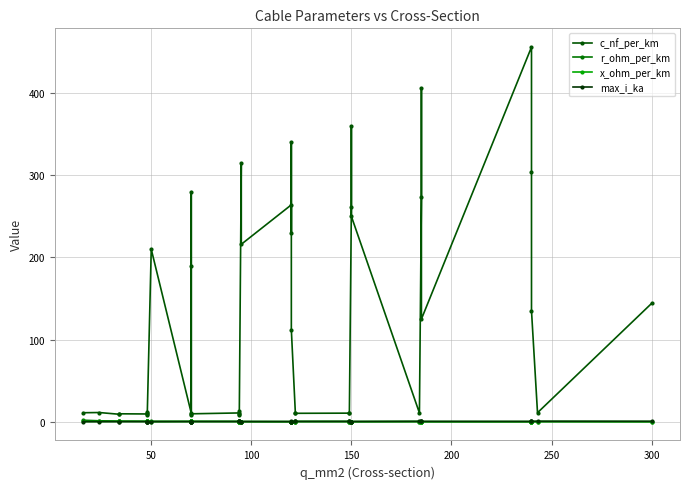

Which series has the largest range (max minus min)?

c_nf_per_km